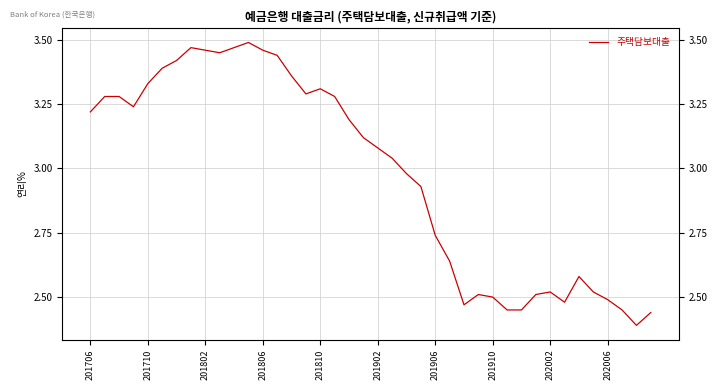

Is it true that the value at 15 is 3.3?

True